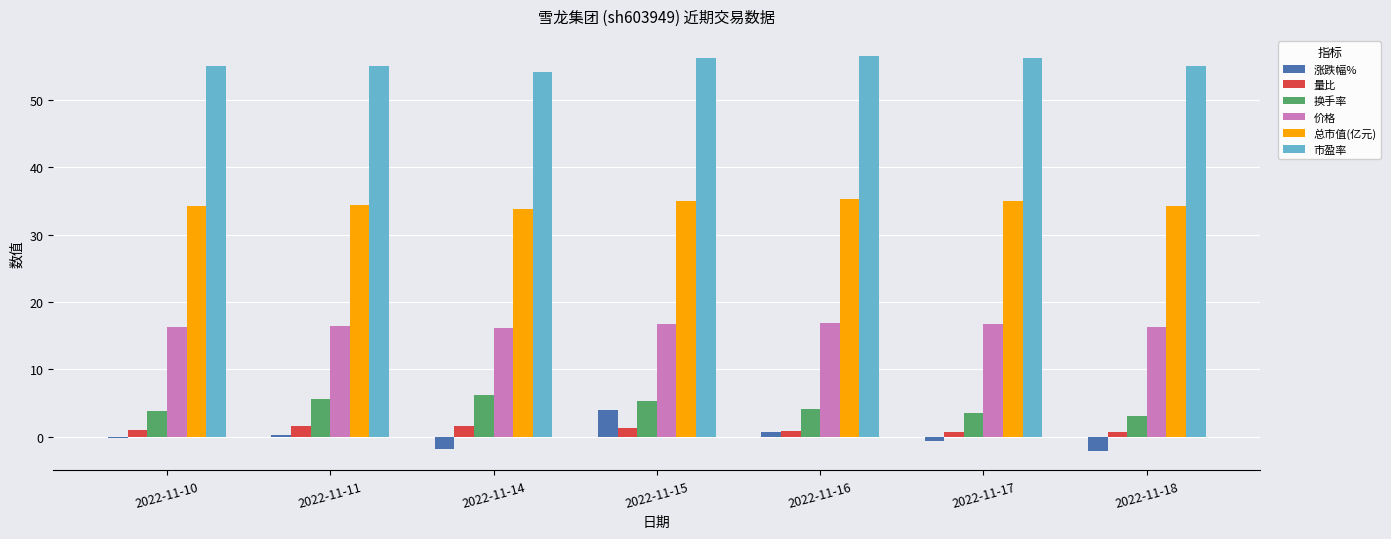

What is the sum of all 市盈率 values?

388.4